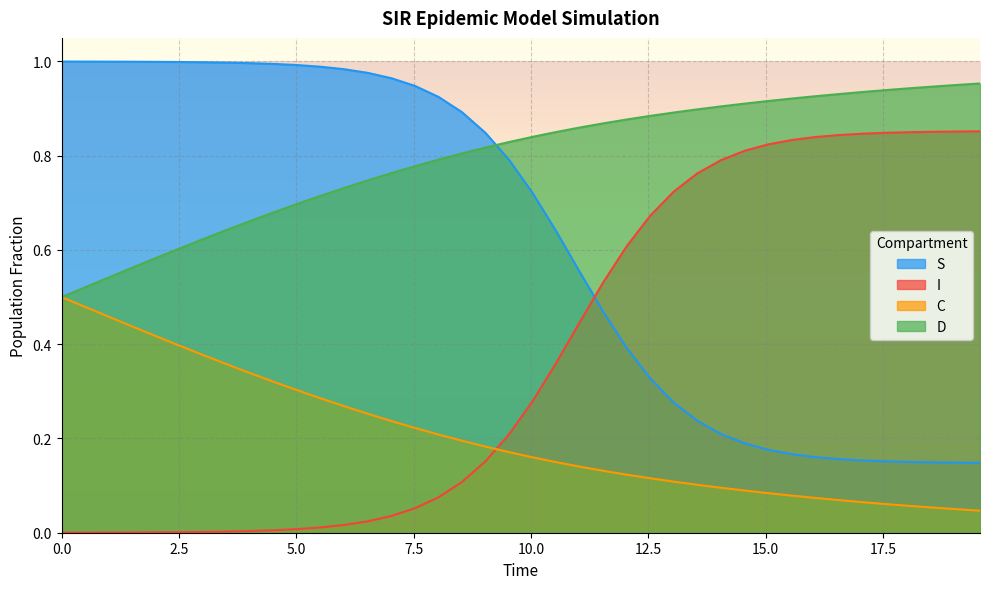

Which series has the largest total across all categories?

D